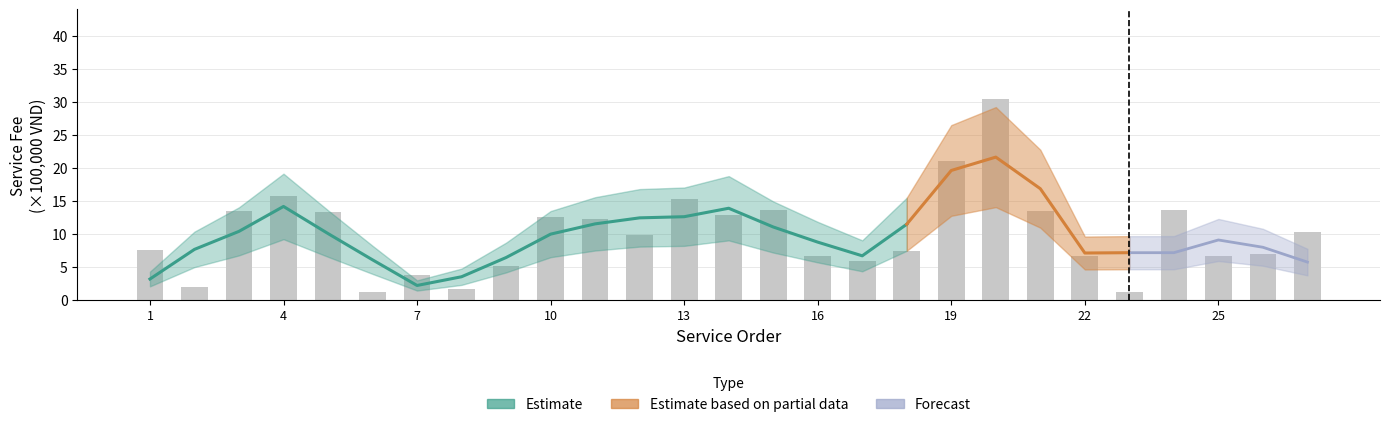

What is the sum of the values at 2 and 15?

15.6